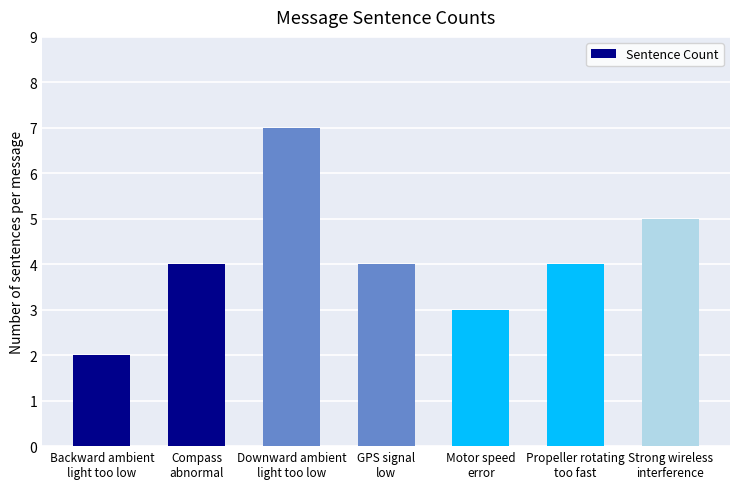

Between Backward ambient
light too low and Compass
abnormal, which is larger?

Compass
abnormal